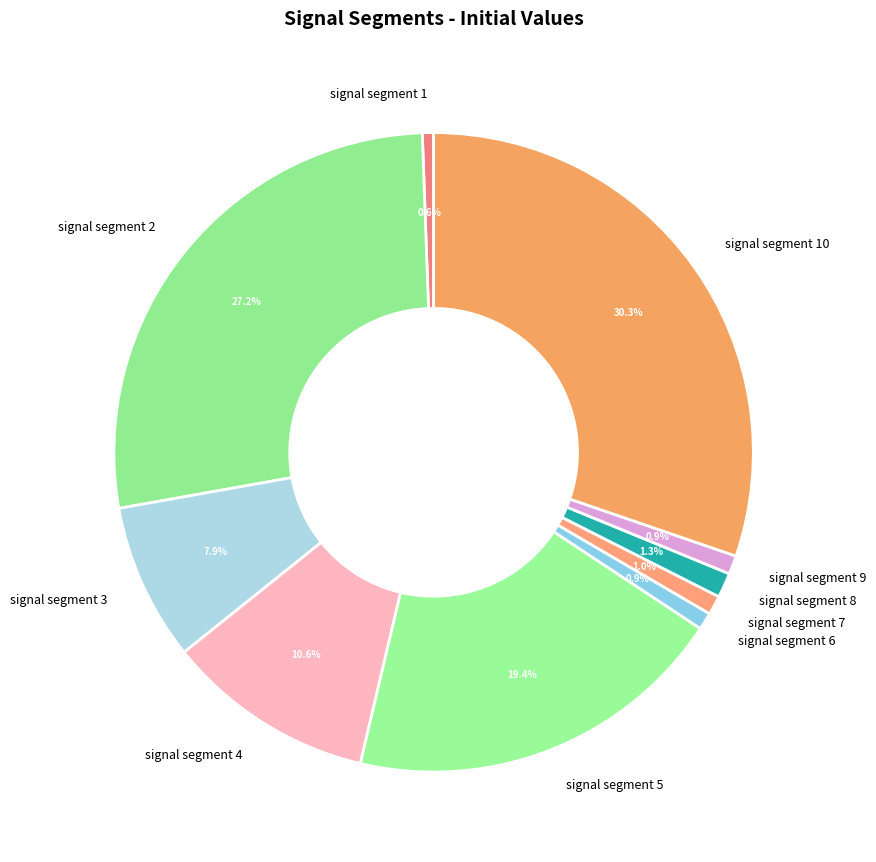

Count the number of slices in the pie.

10